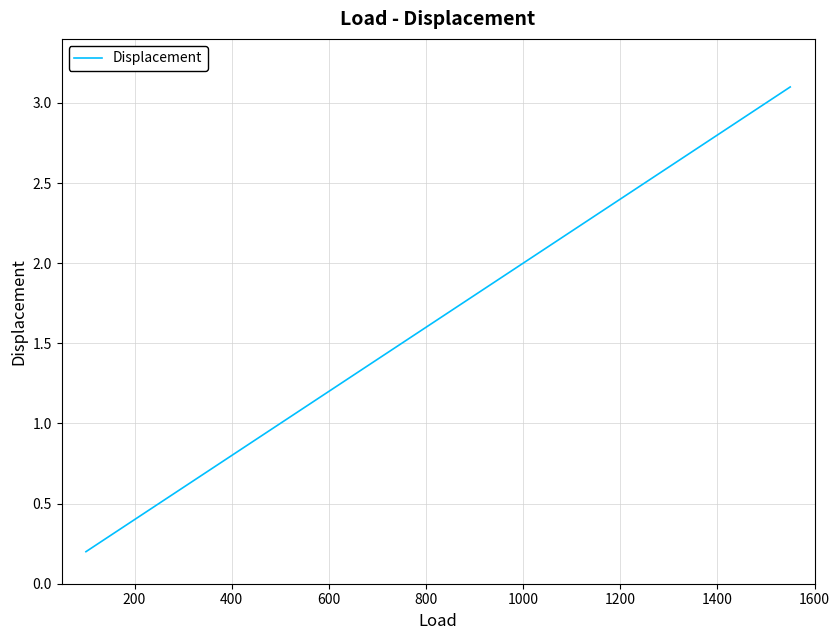

What is the greatest value displayed?

3.1